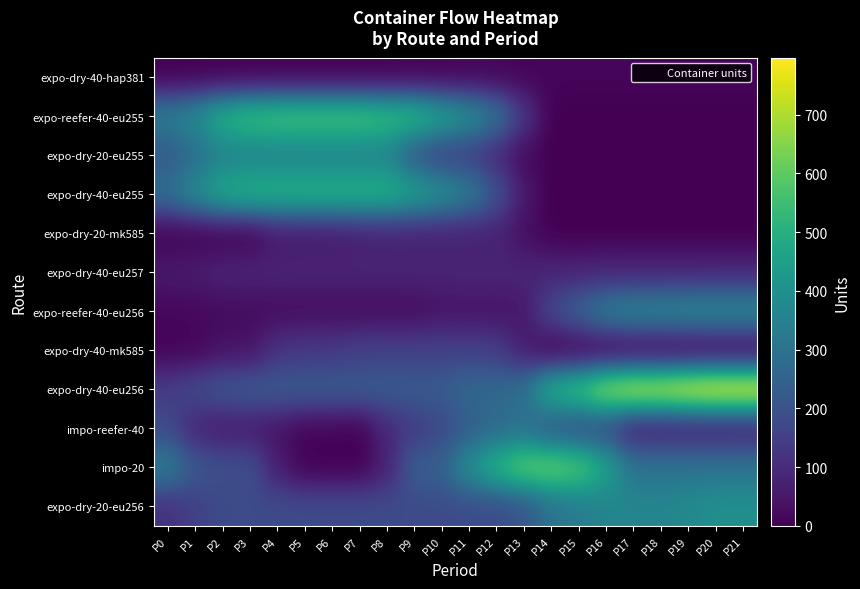

Rank the series at P11 from highest to lowest value.

expo-reefer-40-eu255, impo-20, expo-dry-40-eu255, expo-dry-40-eu256, impo-reefer-40, expo-dry-20-eu256, expo-dry-40-mk585, expo-dry-20-eu255, expo-dry-40-eu257, expo-dry-20-mk585, expo-reefer-40-eu256, expo-dry-40-hap381